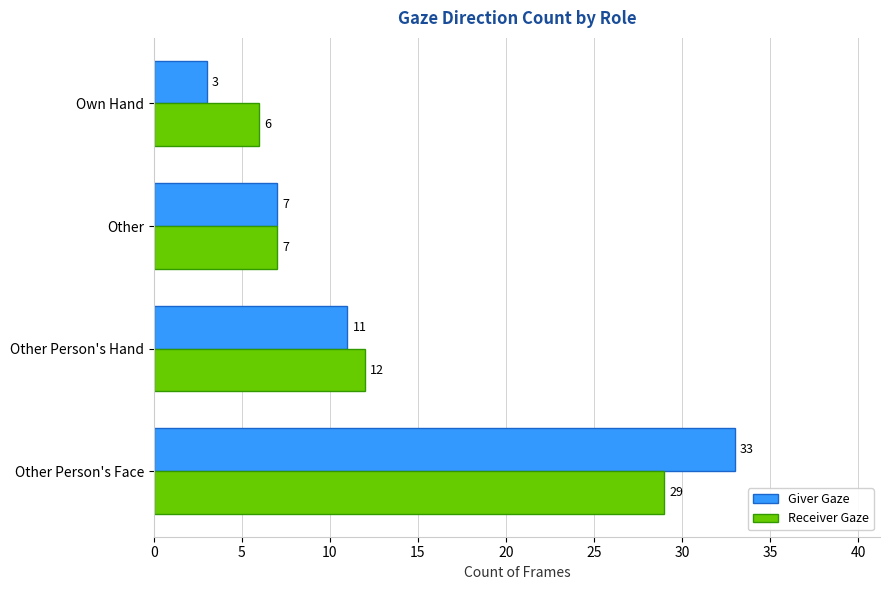

Is it true that Giver Gaze equals 3 at Own Hand?

True